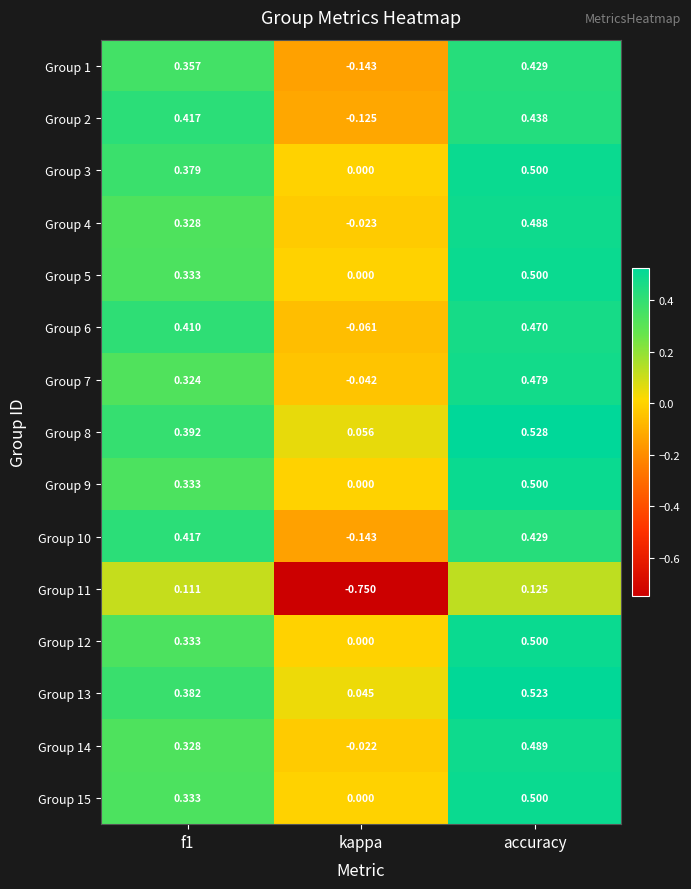

At which category does the chart reach its minimum across all series?

kappa